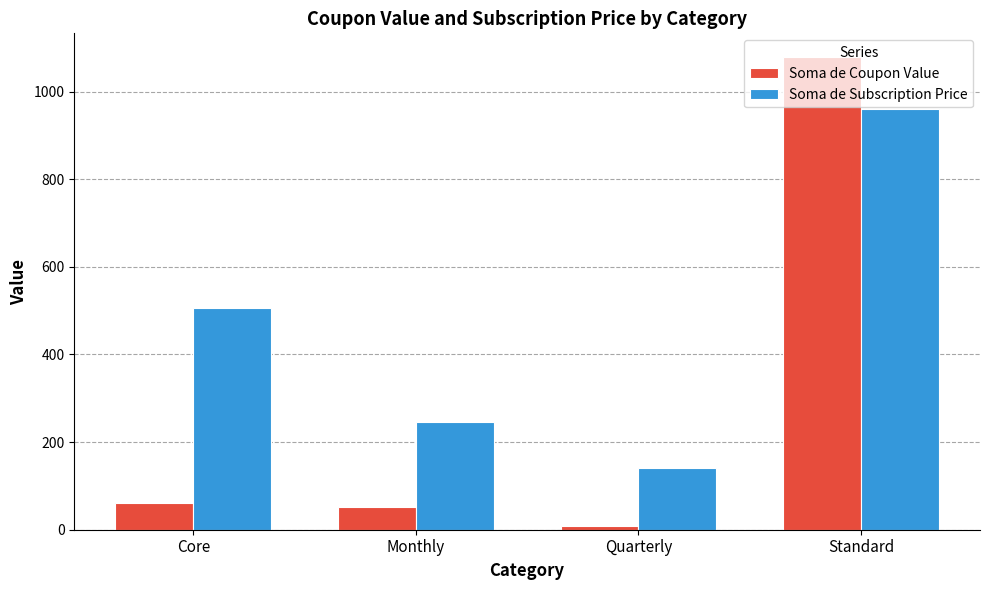

What position from the left is Quarterly?

3